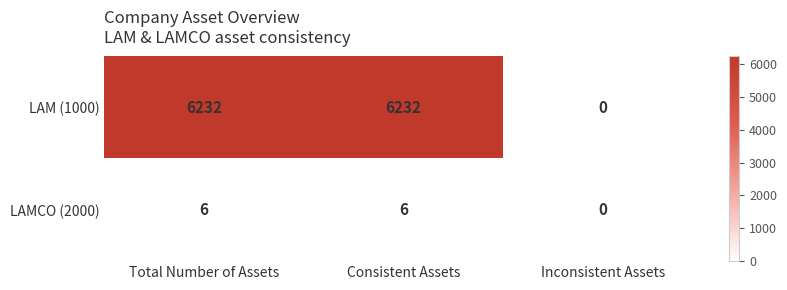

Which series has the largest range (max minus min)?

LAM (1000)